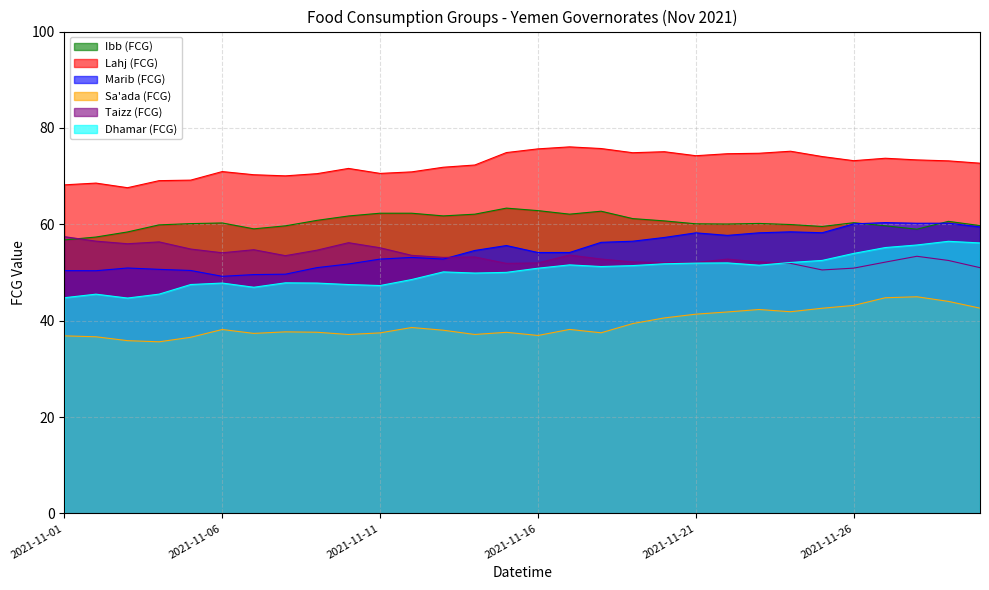

True or false: Ibb (FCG) and Dhamar (FCG) cross at least once.

False